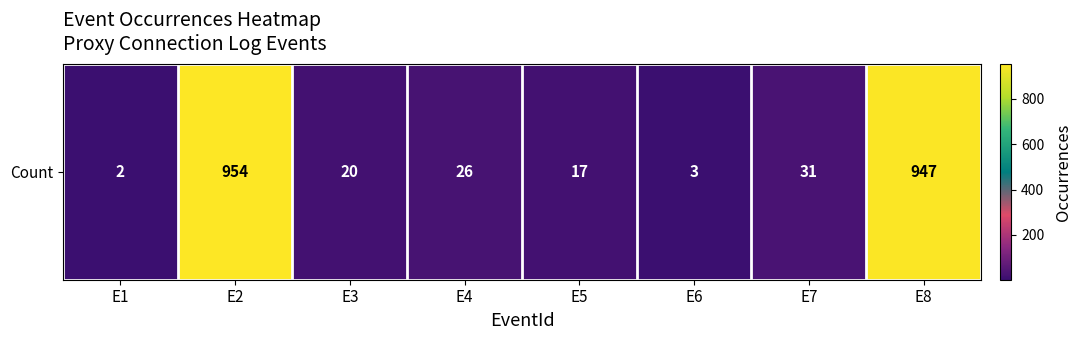

What is the change in value from E5 to E7?

+14